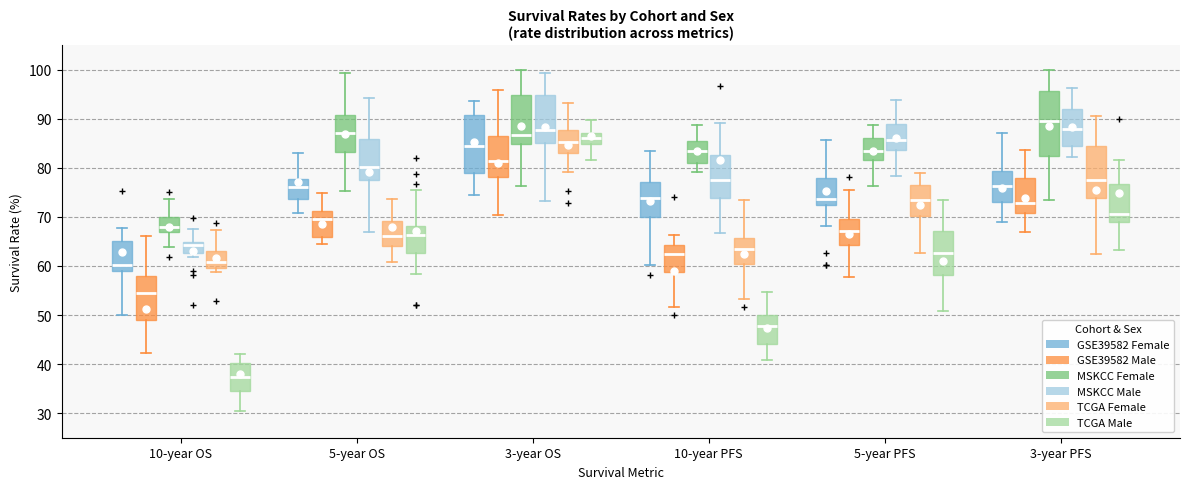

Reading left to right, transcribe this box plot: for each box, give where its median line is, the range the box spans, and where its two whiskers end, as read against the y-axis. The values are not printed on the chart, so give them approximately, as read against the axis.

10-year OS (GSE39582 Female): median 60, box 59 to 65, whiskers 50 to 68
10-year OS (GSE39582 Male): median 54, box 49 to 58, whiskers 42 to 66
10-year OS (MSKCC Female): median 68, box 67 to 70, whiskers 64 to 74
10-year OS (MSKCC Male): median 64, box 63 to 65, whiskers 62 to 68
10-year OS (TCGA Female): median 61, box 60 to 63, whiskers 59 to 67
10-year OS (TCGA Male): median 37, box 35 to 40, whiskers 30 to 42
5-year OS (GSE39582 Female): median 76, box 74 to 78, whiskers 71 to 83
5-year OS (GSE39582 Male): median 70, box 66 to 71, whiskers 64 to 75
5-year OS (MSKCC Female): median 87, box 83 to 91, whiskers 75 to 99
5-year OS (MSKCC Male): median 80, box 77 to 86, whiskers 67 to 94
5-year OS (TCGA Female): median 66, box 64 to 69, whiskers 61 to 74
5-year OS (TCGA Male): median 66, box 63 to 68, whiskers 58 to 76
3-year OS (GSE39582 Female): median 84, box 79 to 91, whiskers 74 to 94
3-year OS (GSE39582 Male): median 81, box 78 to 86, whiskers 70 to 96
3-year OS (MSKCC Female): median 87, box 85 to 95, whiskers 76 to 100
3-year OS (MSKCC Male): median 88, box 85 to 95, whiskers 73 to 99
3-year OS (TCGA Female): median 85, box 83 to 88, whiskers 79 to 93
3-year OS (TCGA Male): median 86, box 85 to 87, whiskers 82 to 90
10-year PFS (GSE39582 Female): median 74, box 70 to 77, whiskers 60 to 84
10-year PFS (GSE39582 Male): median 62, box 59 to 64, whiskers 52 to 66
10-year PFS (MSKCC Female): median 83, box 81 to 86, whiskers 79 to 89
10-year PFS (MSKCC Male): median 78, box 74 to 83, whiskers 67 to 89
10-year PFS (TCGA Female): median 63, box 60 to 66, whiskers 53 to 74
10-year PFS (TCGA Male): median 48, box 44 to 50, whiskers 41 to 55
5-year PFS (GSE39582 Female): median 74, box 72 to 78, whiskers 68 to 86
5-year PFS (GSE39582 Male): median 67, box 64 to 70, whiskers 58 to 76
5-year PFS (MSKCC Female): median 83, box 82 to 86, whiskers 76 to 89
5-year PFS (MSKCC Male): median 86, box 84 to 89, whiskers 78 to 94
5-year PFS (TCGA Female): median 73, box 70 to 77, whiskers 63 to 79
5-year PFS (TCGA Male): median 63, box 58 to 67, whiskers 51 to 73
3-year PFS (GSE39582 Female): median 76, box 73 to 79, whiskers 69 to 87
3-year PFS (GSE39582 Male): median 73, box 71 to 78, whiskers 67 to 84
3-year PFS (MSKCC Female): median 89, box 82 to 96, whiskers 73 to 100
3-year PFS (MSKCC Male): median 88, box 84 to 92, whiskers 82 to 96
3-year PFS (TCGA Female): median 77, box 74 to 84, whiskers 62 to 91
3-year PFS (TCGA Male): median 71, box 69 to 77, whiskers 63 to 82